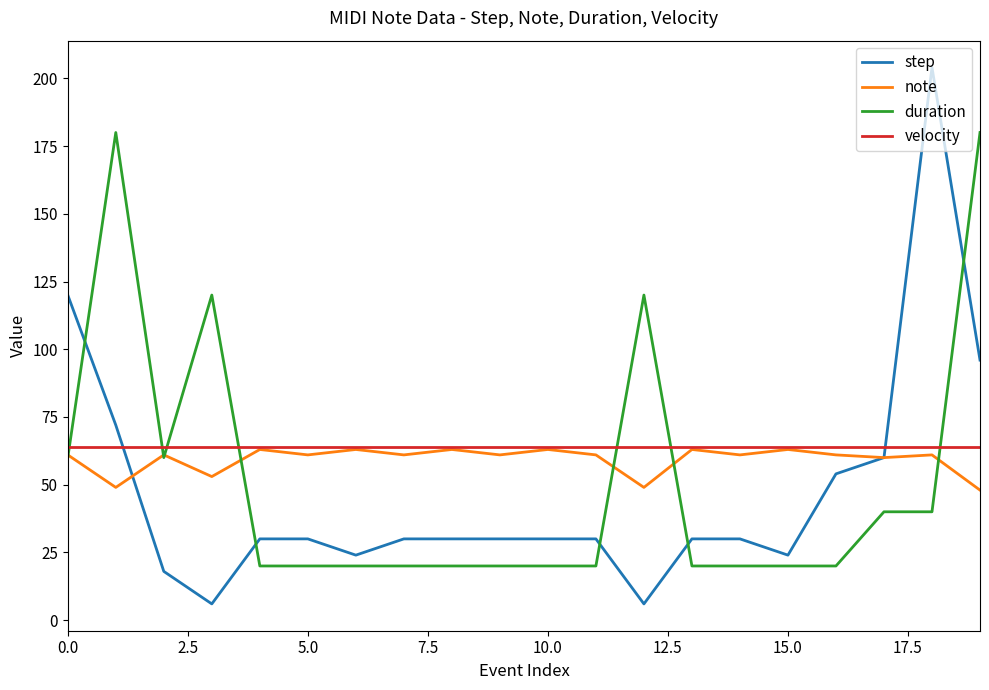

True or false: step and duration intersect in this chart.

True